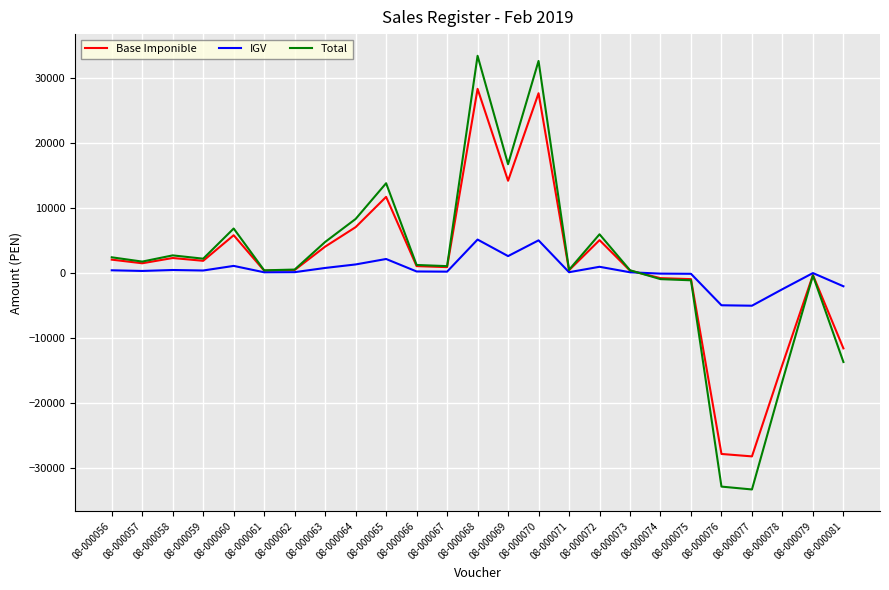

What is the total value across all series at 08-000078?

-33370.0